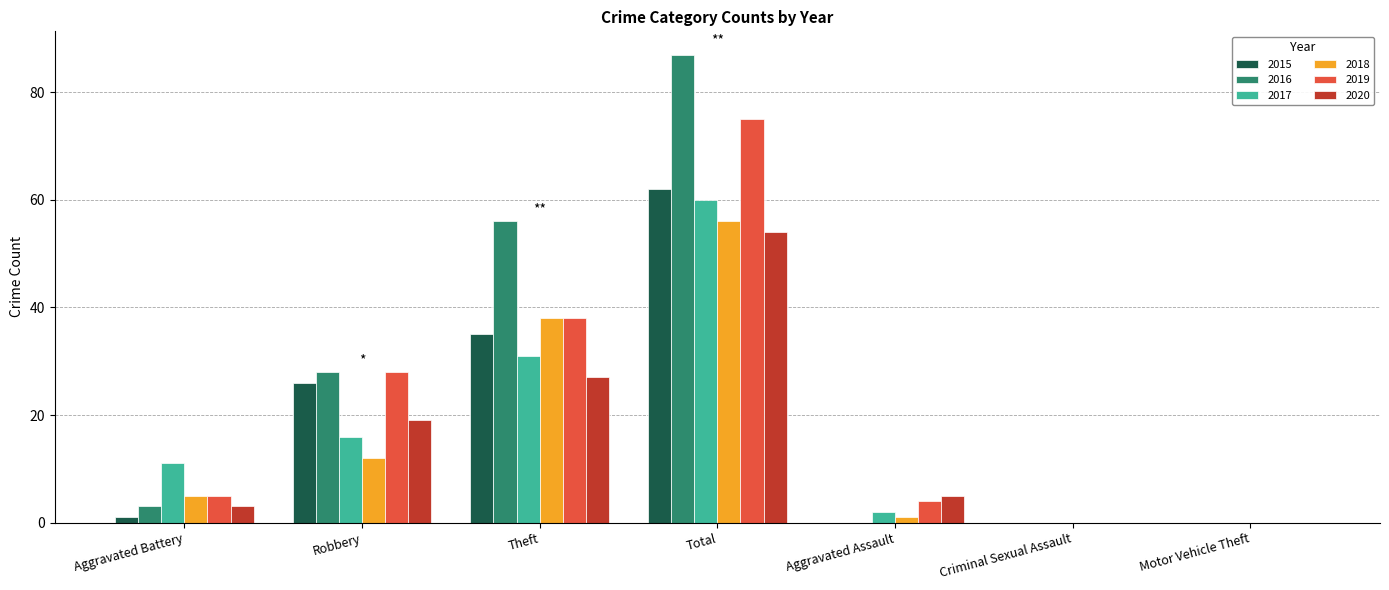

Is it true that 2015 equals 15 at Robbery?

False